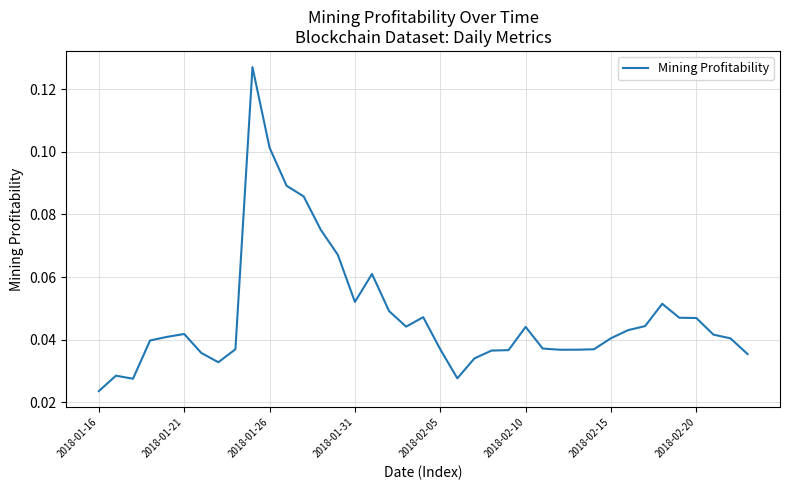

What is the difference between the maximum and minimum values?

0.1